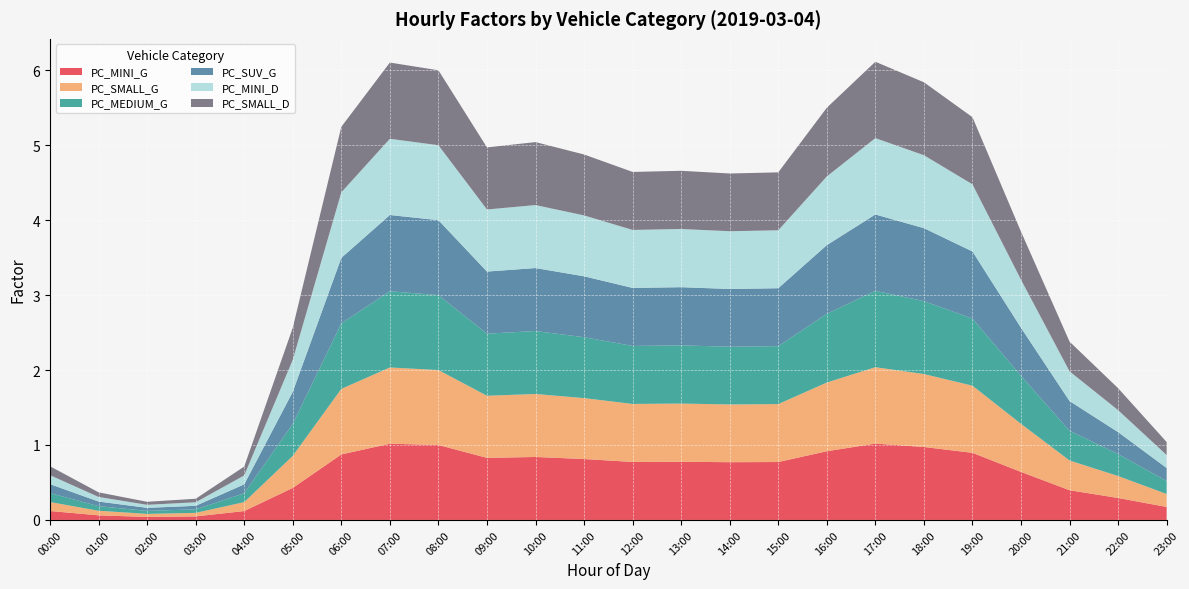

Reading right to left, list all the values displayed in this chart.

PC_MINI_G: 23:00=0.2	22:00=0.3	21:00=0.4	20:00=0.6	19:00=0.9	18:00=1.0	17:00=1.0	16:00=0.9	15:00=0.8	14:00=0.8	13:00=0.8	12:00=0.8	11:00=0.8	10:00=0.8	09:00=0.8	08:00=1.0	07:00=1.0	06:00=0.9	05:00=0.4	04:00=0.1	03:00=0.0	02:00=0.0	01:00=0.1	00:00=0.1
PC_SMALL_G: 23:00=0.2	22:00=0.3	21:00=0.4	20:00=0.6	19:00=0.9	18:00=1.0	17:00=1.0	16:00=0.9	15:00=0.8	14:00=0.8	13:00=0.8	12:00=0.8	11:00=0.8	10:00=0.8	09:00=0.8	08:00=1.0	07:00=1.0	06:00=0.9	05:00=0.4	04:00=0.1	03:00=0.0	02:00=0.0	01:00=0.1	00:00=0.1
PC_MEDIUM_G: 23:00=0.2	22:00=0.3	21:00=0.4	20:00=0.6	19:00=0.9	18:00=1.0	17:00=1.0	16:00=0.9	15:00=0.8	14:00=0.8	13:00=0.8	12:00=0.8	11:00=0.8	10:00=0.8	09:00=0.8	08:00=1.0	07:00=1.0	06:00=0.9	05:00=0.4	04:00=0.1	03:00=0.0	02:00=0.0	01:00=0.1	00:00=0.1
PC_SUV_G: 23:00=0.2	22:00=0.3	21:00=0.4	20:00=0.6	19:00=0.9	18:00=1.0	17:00=1.0	16:00=0.9	15:00=0.8	14:00=0.8	13:00=0.8	12:00=0.8	11:00=0.8	10:00=0.8	09:00=0.8	08:00=1.0	07:00=1.0	06:00=0.9	05:00=0.4	04:00=0.1	03:00=0.0	02:00=0.0	01:00=0.1	00:00=0.1
PC_MINI_D: 23:00=0.2	22:00=0.3	21:00=0.4	20:00=0.6	19:00=0.9	18:00=1.0	17:00=1.0	16:00=0.9	15:00=0.8	14:00=0.8	13:00=0.8	12:00=0.8	11:00=0.8	10:00=0.8	09:00=0.8	08:00=1.0	07:00=1.0	06:00=0.9	05:00=0.4	04:00=0.1	03:00=0.0	02:00=0.0	01:00=0.1	00:00=0.1
PC_SMALL_D: 23:00=0.2	22:00=0.3	21:00=0.4	20:00=0.6	19:00=0.9	18:00=1.0	17:00=1.0	16:00=0.9	15:00=0.8	14:00=0.8	13:00=0.8	12:00=0.8	11:00=0.8	10:00=0.8	09:00=0.8	08:00=1.0	07:00=1.0	06:00=0.9	05:00=0.4	04:00=0.1	03:00=0.0	02:00=0.0	01:00=0.1	00:00=0.1